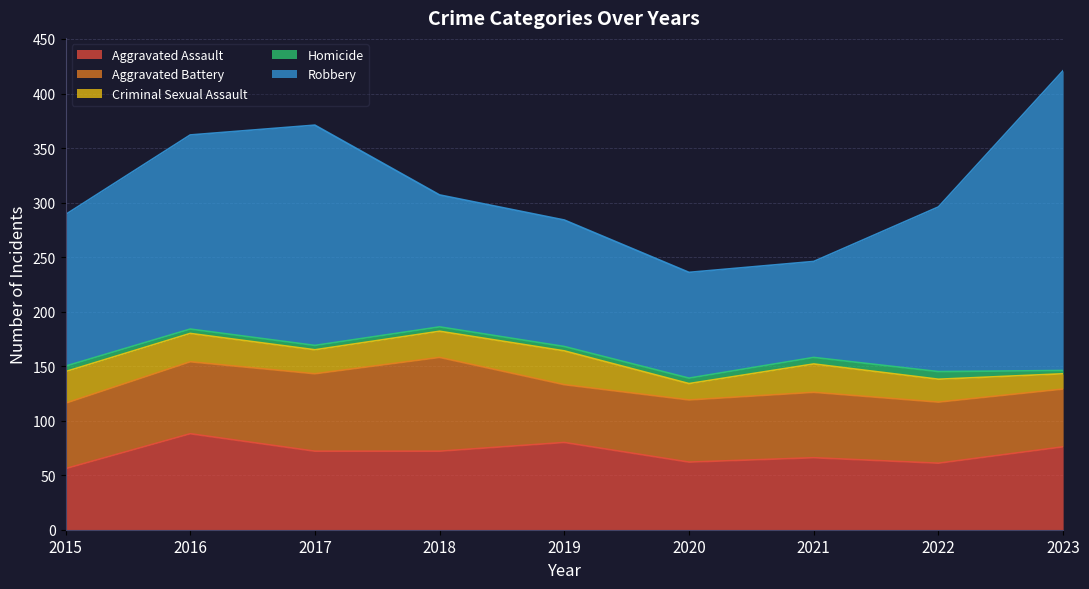

What is the greatest value displayed?

275